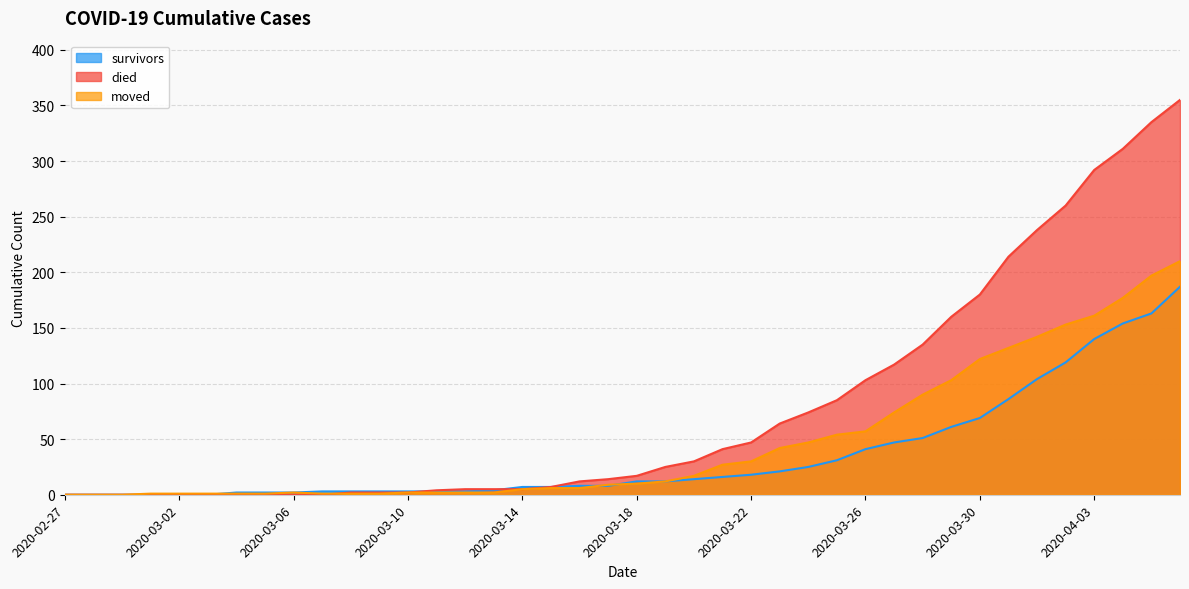

How many positive values does the survivors series have?

34